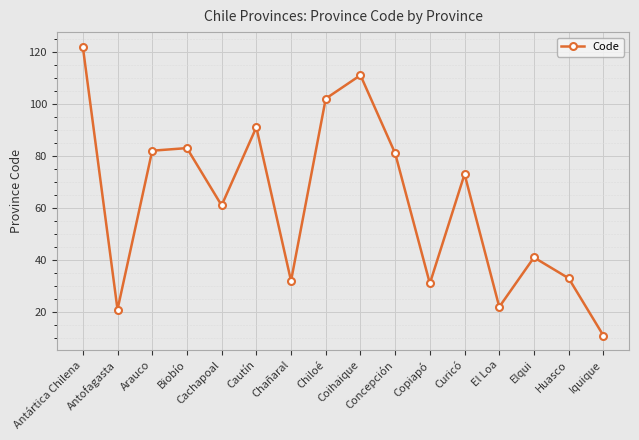

Rank the categories by value from lowest to highest.

Iquique, Antofagasta, El Loa, Copiapó, Chañaral, Huasco, Elqui, Cachapoal, Curicó, Concepción, Arauco, Biobío, Cautín, Chiloé, Coihaique, Antártica Chilena